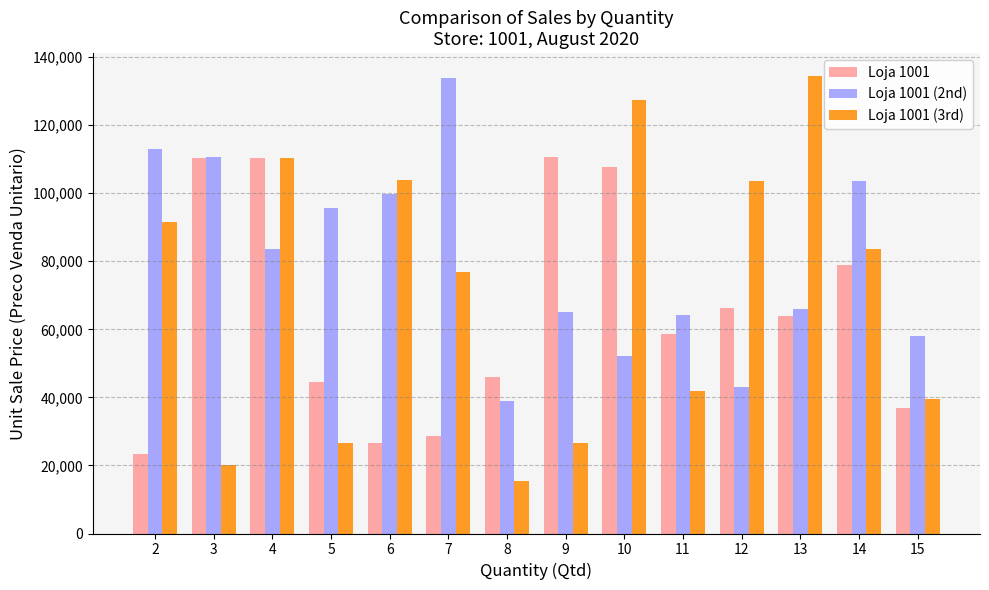

What is the highest value of the Loja 1001 series?

110633.1